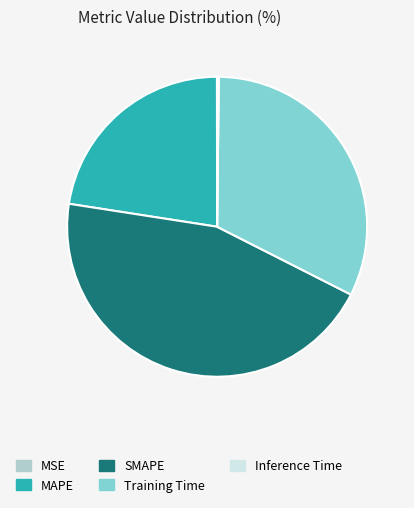

Is Training Time the majority of the pie?

No